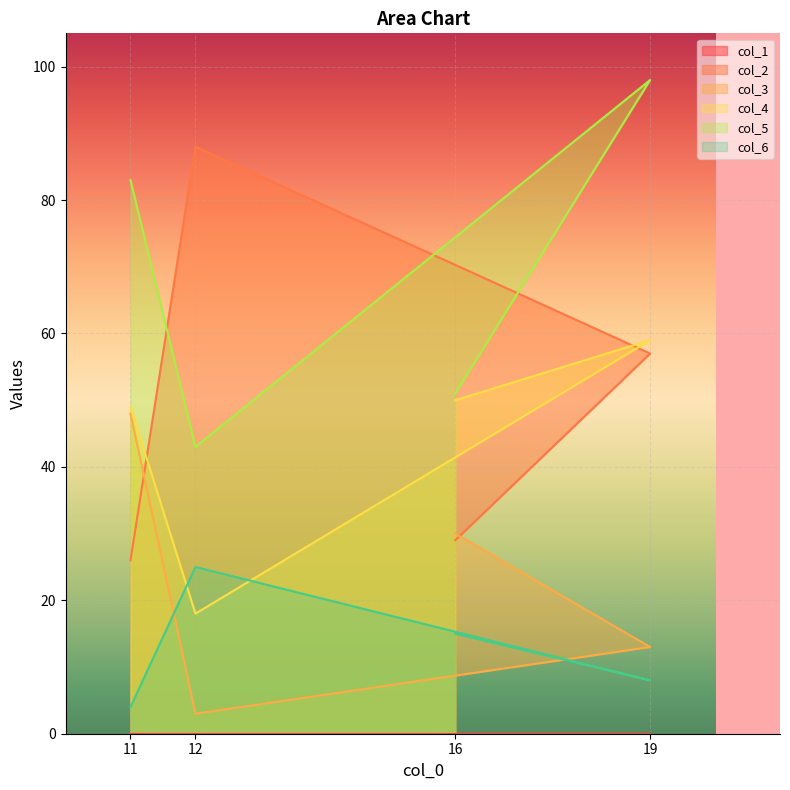

Where does the col_2 series first go above 57?

12